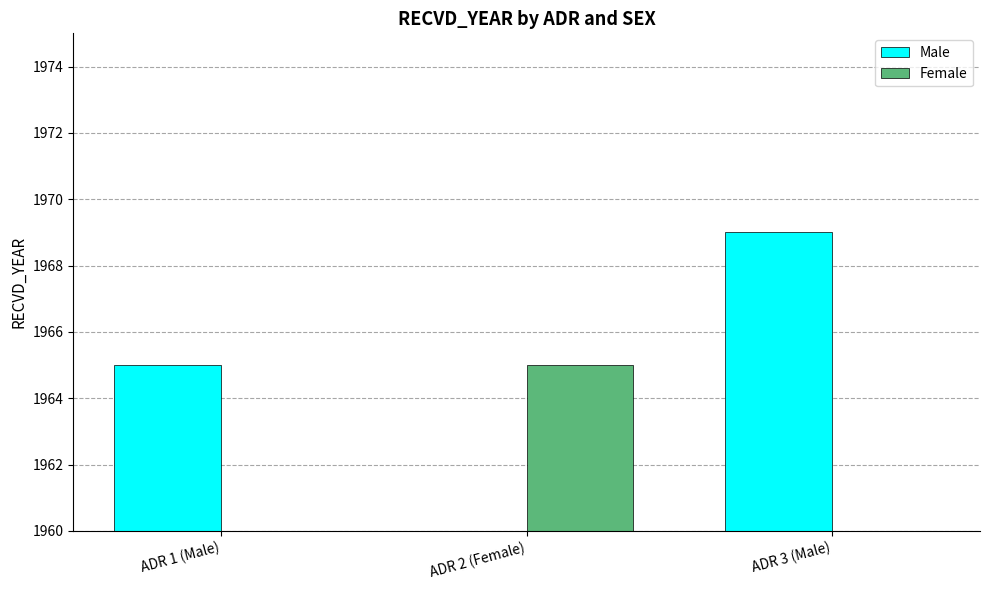

At which label does Male reach its peak?

ADR 3 (Male)